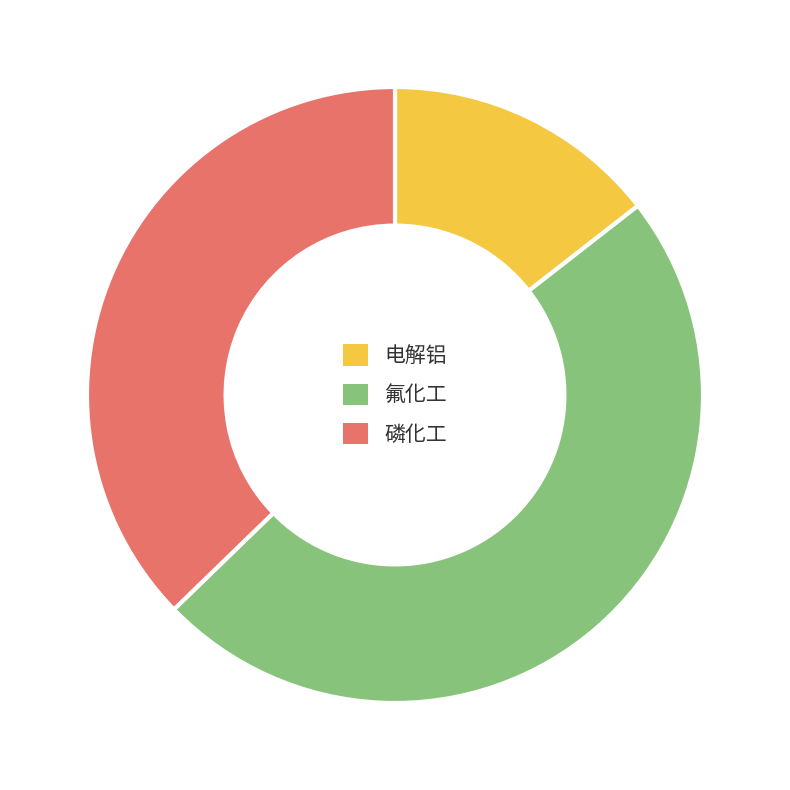

Which category has the smallest portion of the pie?

电解铝